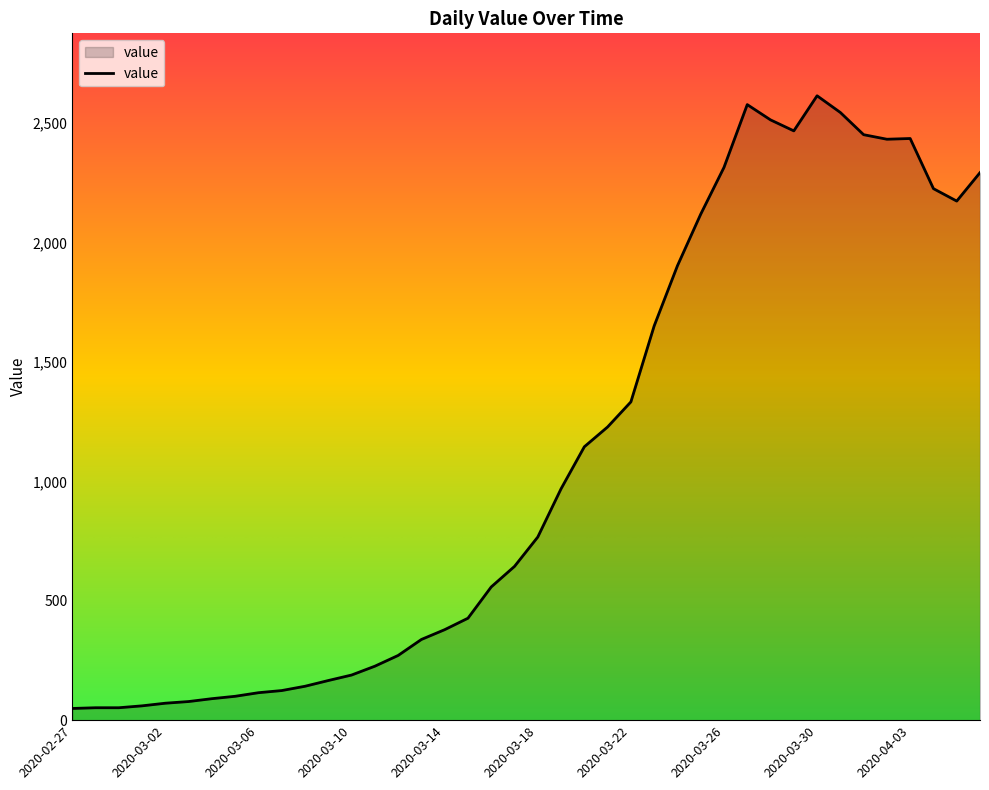

What is the difference between the maximum and minimum values?

2566